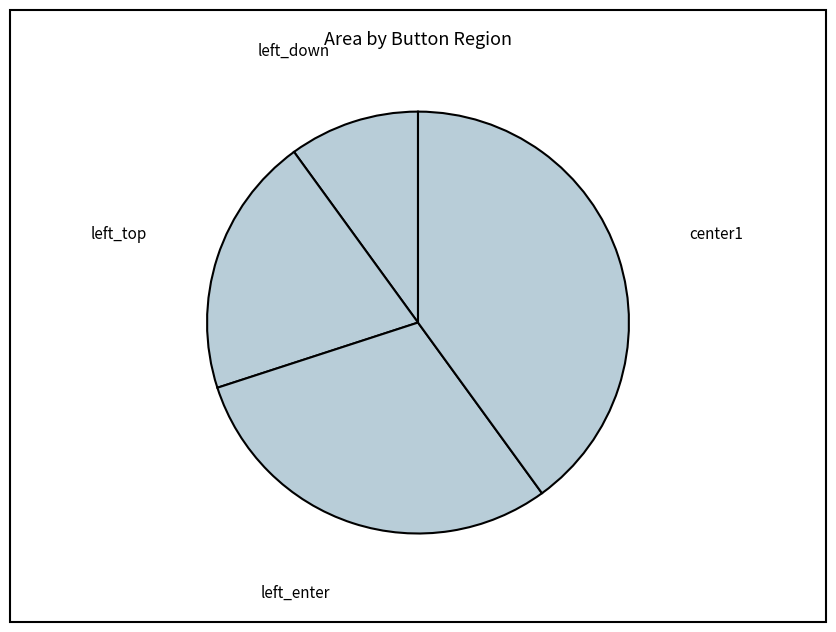

Is there any slice that represents more than half of the pie?

No